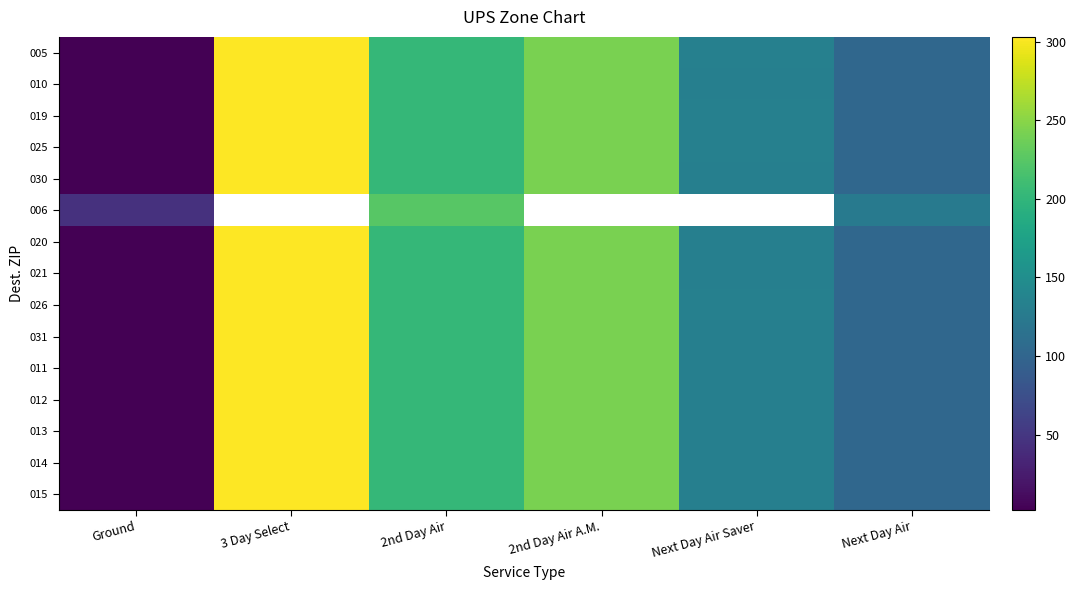

At how many categories does at least one series exceed 80?

5